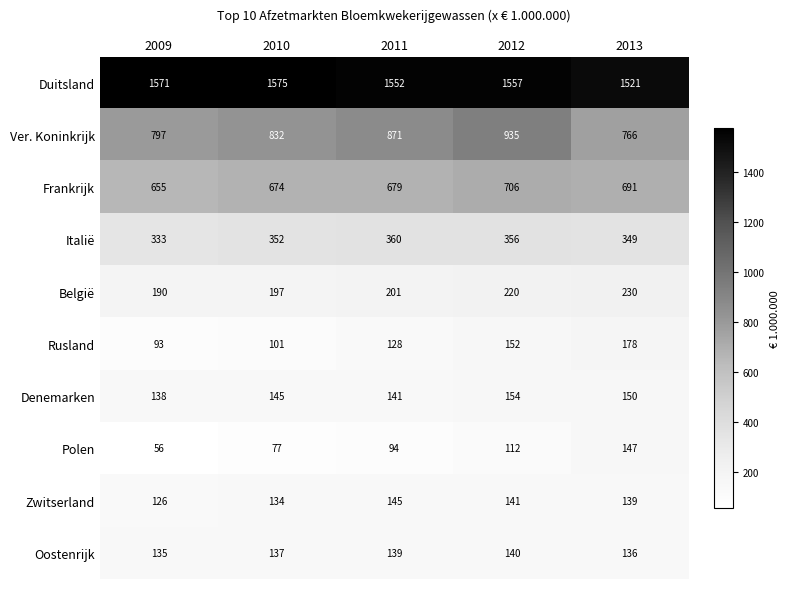

What is the sum of all Denemarken values?

728